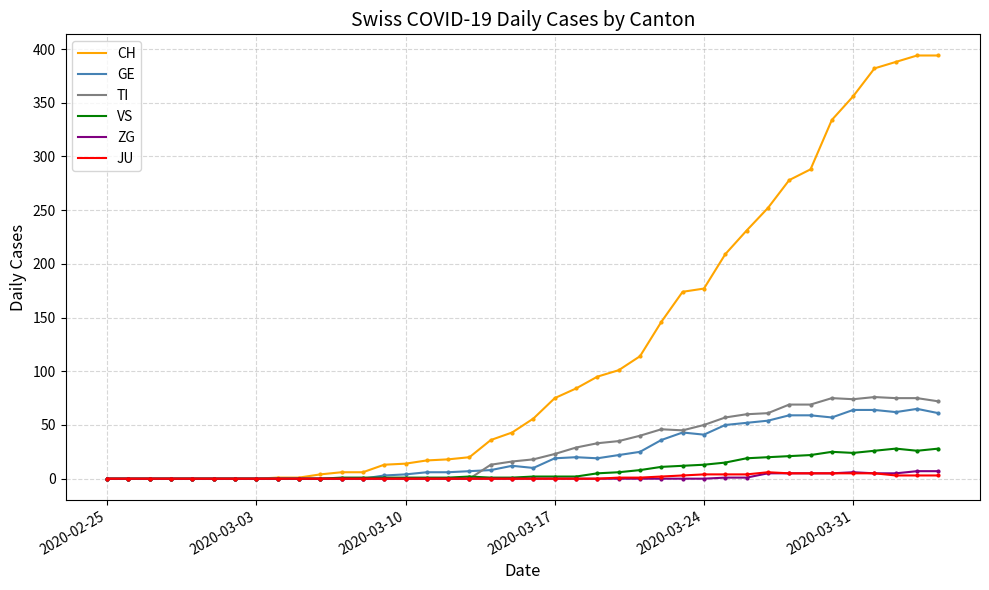

Which series has the widest spread of values?

CH